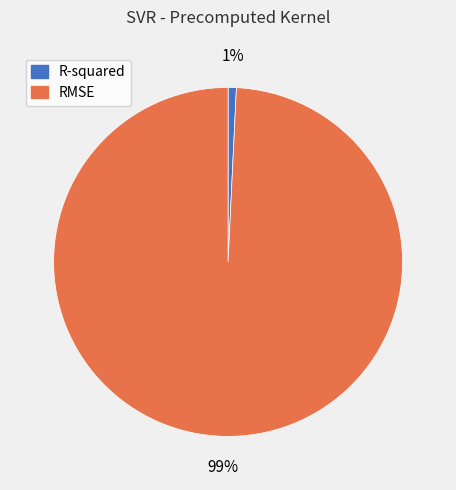

What is the majority slice?

RMSE